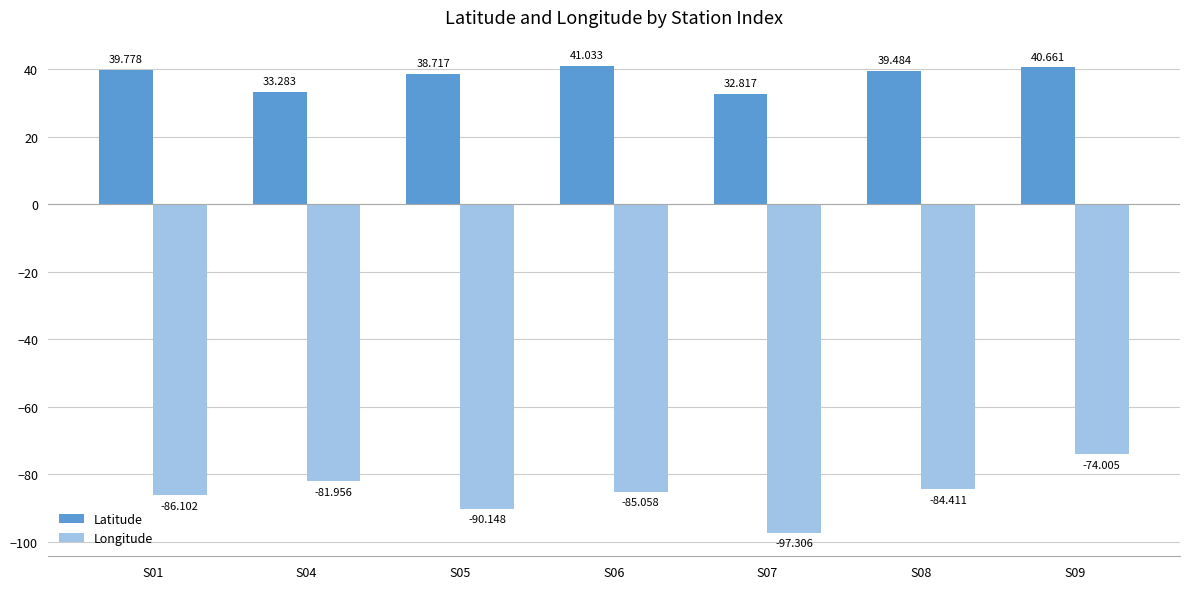

What is the sum of the Latitude values at S09 and S05?

79.4